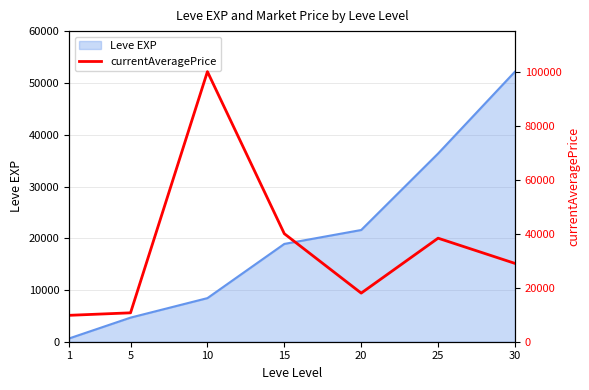

True or false: the data has more than 1 interior local peaks.

True